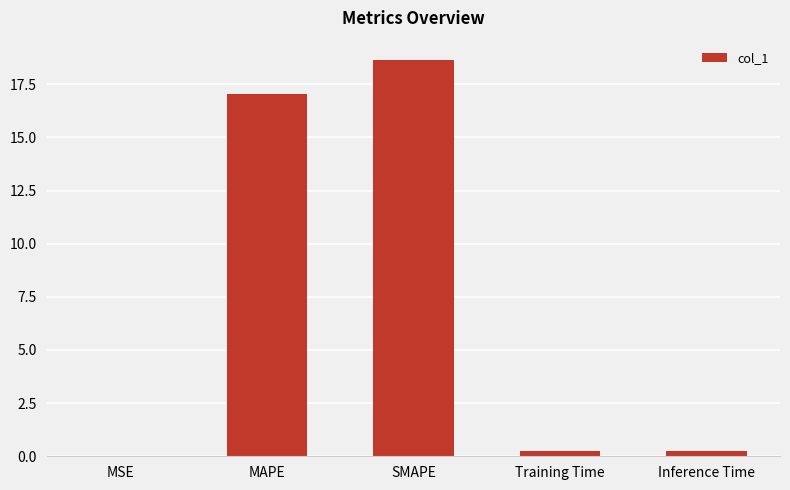

Which has a higher value, Training Time or MAPE?

MAPE